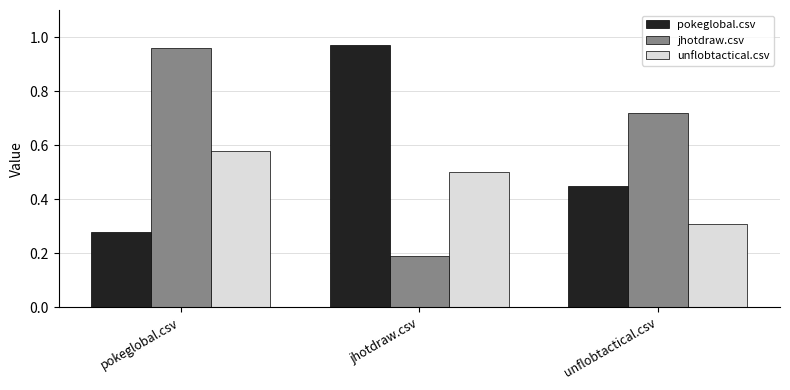

What is the sum of the pokeglobal.csv values at unflobtactical.csv and jhotdraw.csv?

1.4